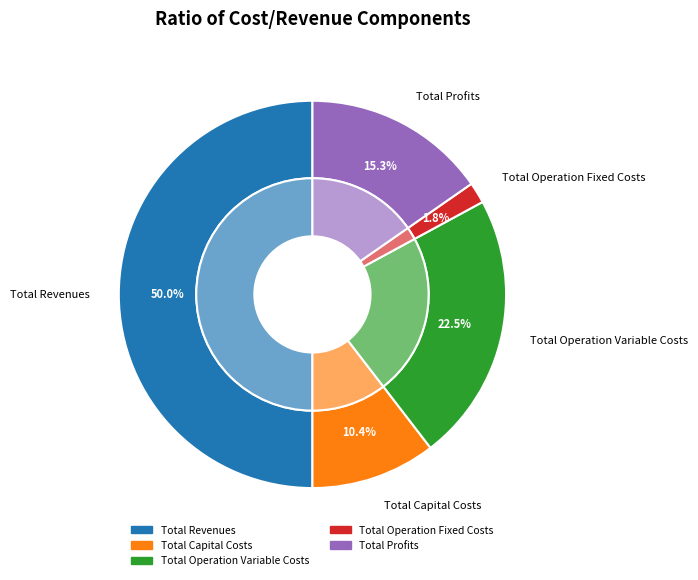

Do Total Revenues and Total Operation Variable Costs together represent more than half of the pie?

Yes